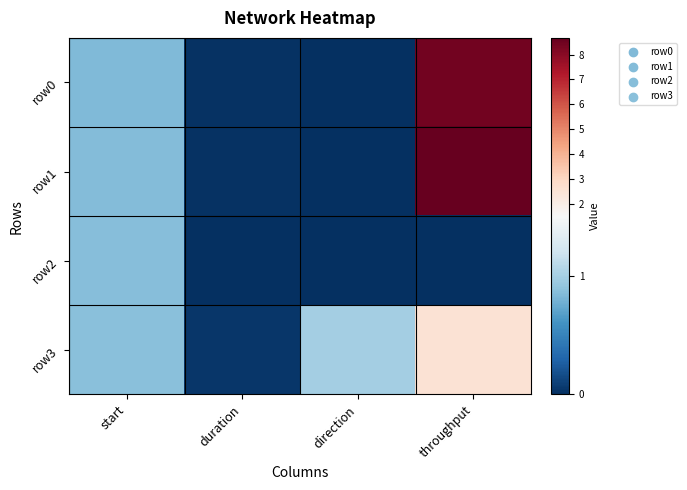

Reading left to right, transcribe all the data shown in this chart.

row0: start=0.8	duration=0.0	direction=0.0	throughput=8.4
row1: start=0.9	duration=0.0	direction=0.0	throughput=8.7
row2: start=0.9	duration=0.0	direction=0.0	throughput=0.0
row3: start=0.9	duration=0.0	direction=1.0	throughput=2.5